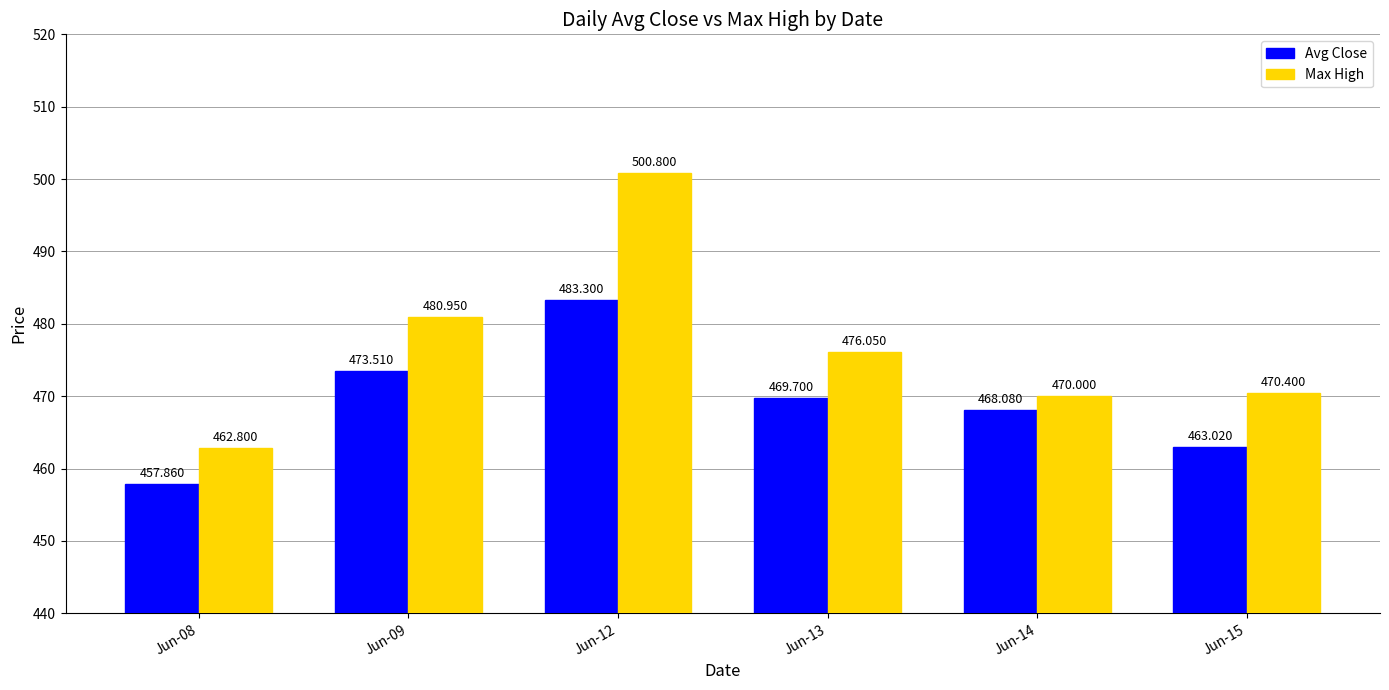

What are all the series names shown in the legend?

Avg Close, Max High